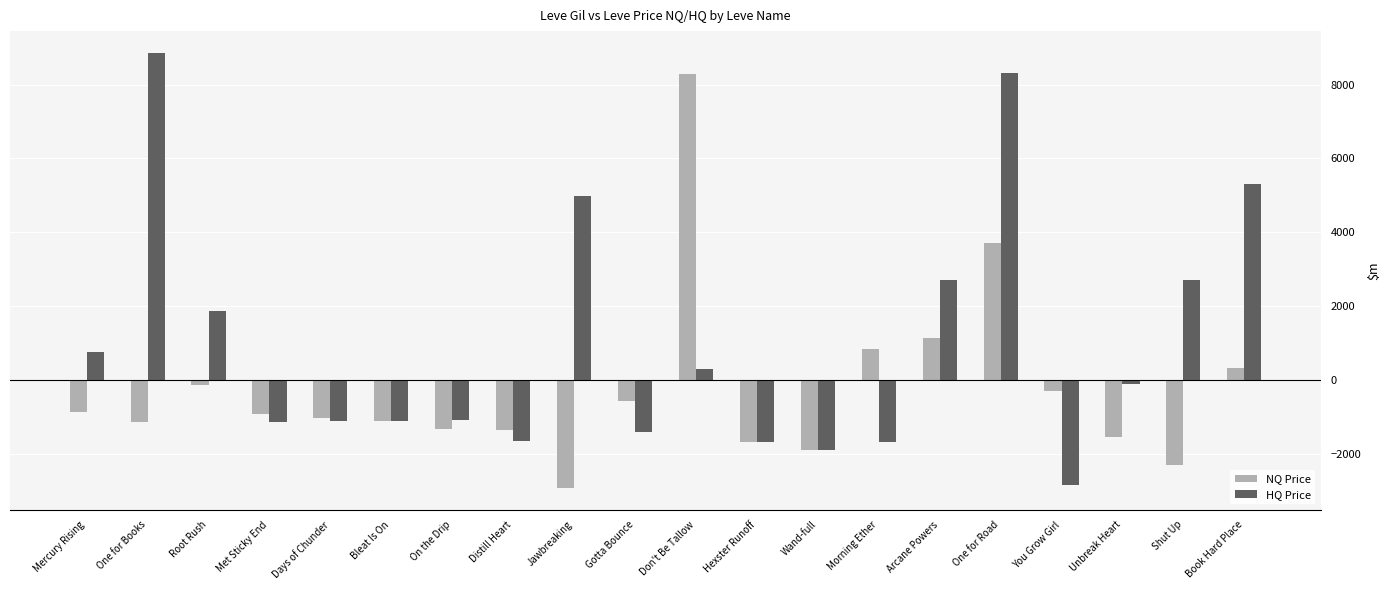

At Don't Be Tallow, list the series in order from largest to smallest.

NQ Price, HQ Price